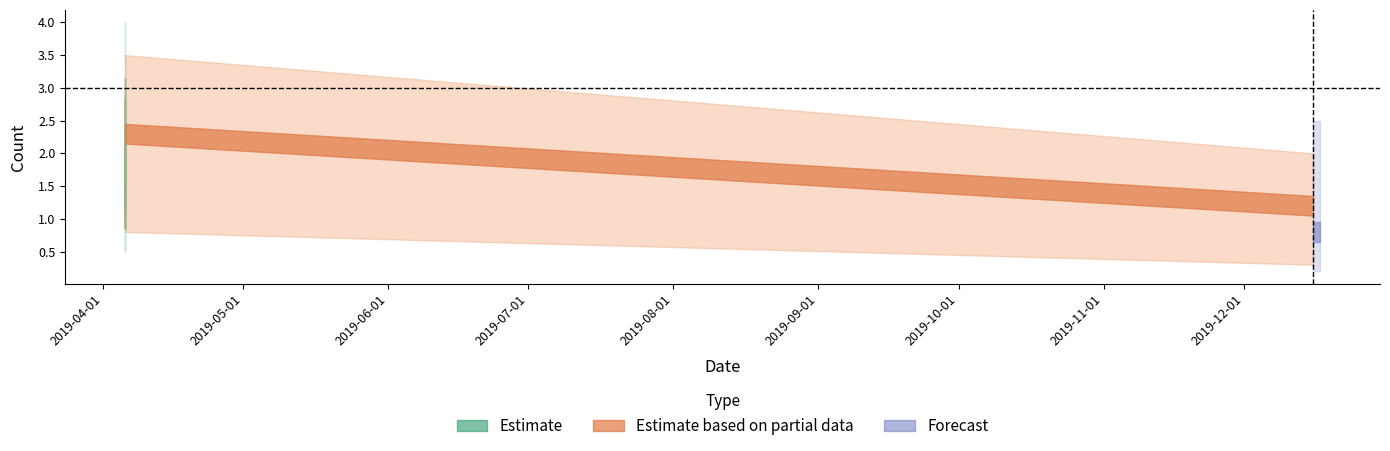

True or false: Estimate has a value of 1.5 at 2019-12-15 18:04:00.

False